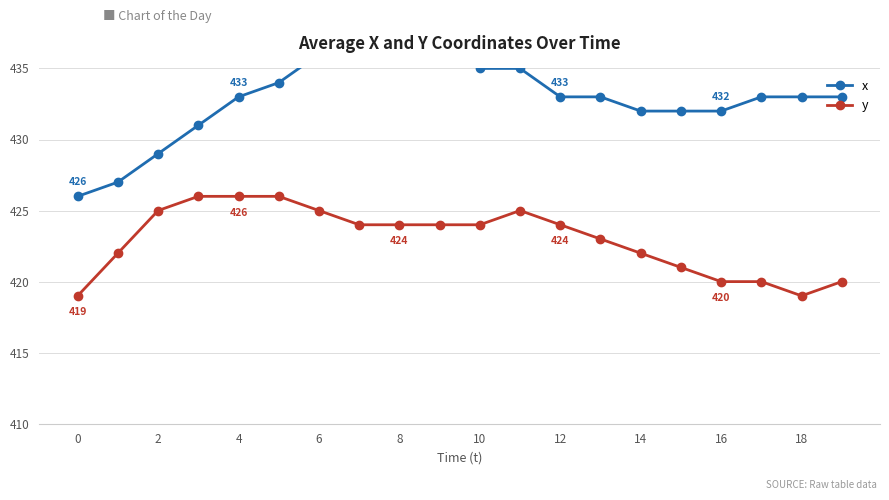

What is the smallest value displayed?

419